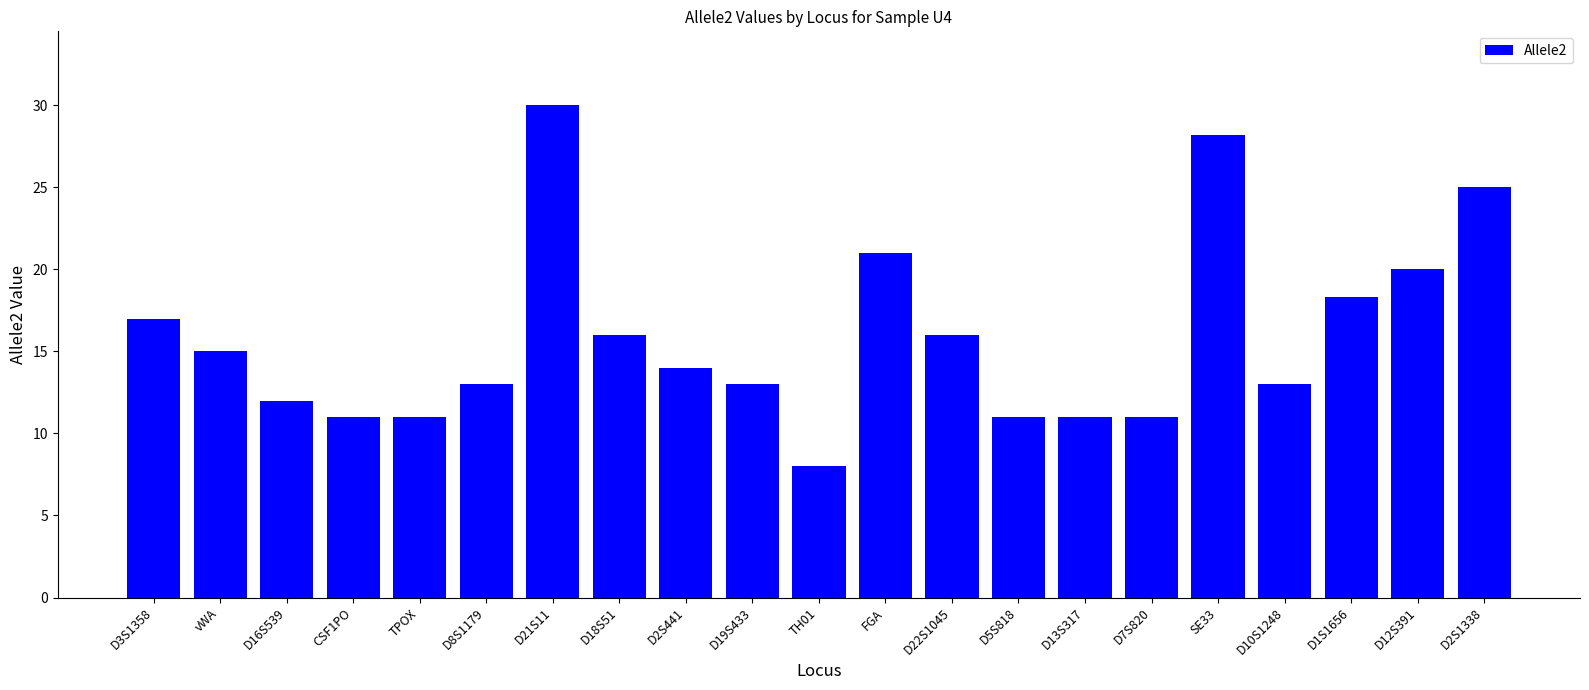

Which has a higher value, CSF1PO or FGA?

FGA